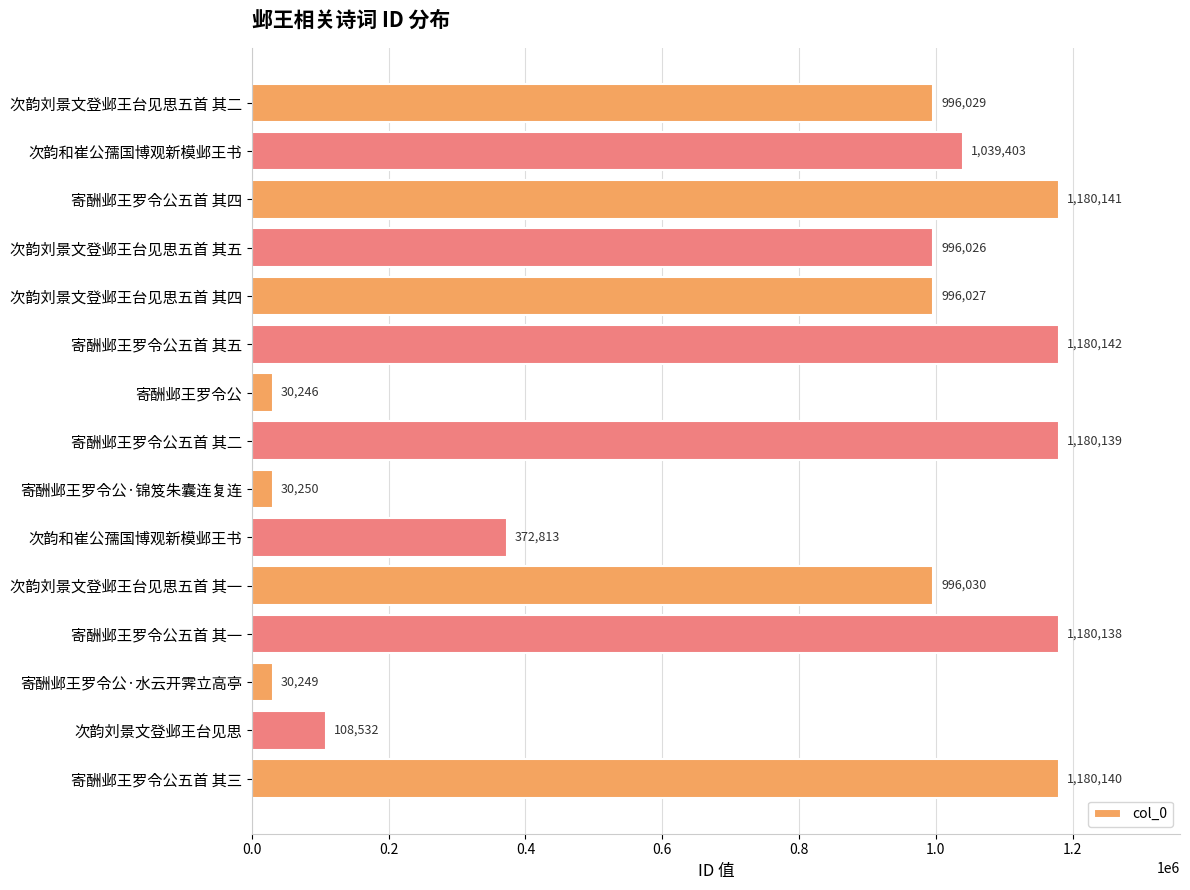

How many bars are there in total?

15